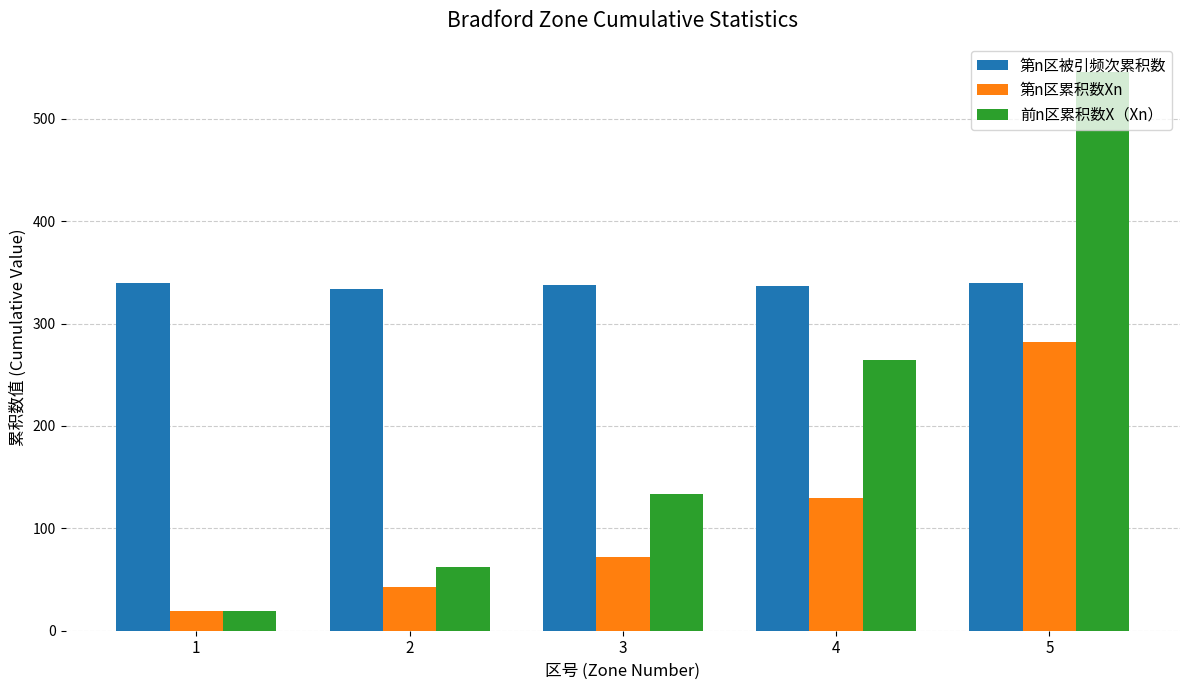

How many data points in 前n区累积数X（Xn） are less than 134?

2